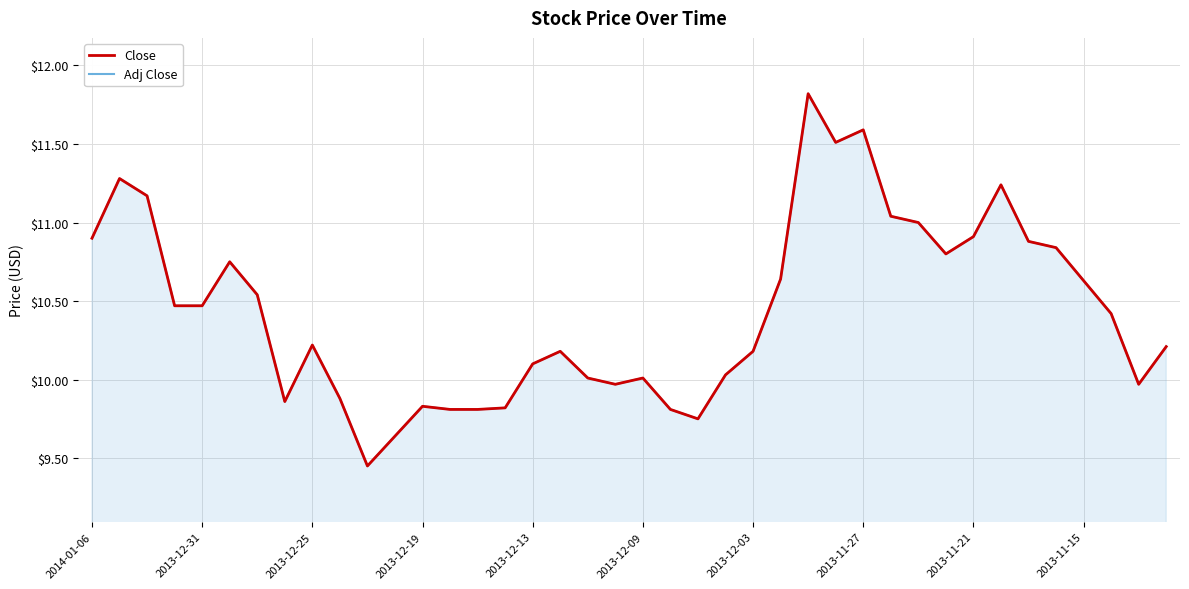

Reading left to right, transcribe all the data shown in this chart.

Close: 10.9	11.3	11.2	10.5	10.5	10.8	10.5	9.9	10.2	9.9	9.4	9.6	9.8	9.8	9.8	9.8	10.1	10.2	10.0	10.0	10.0	9.8	9.8	10.0	10.2	10.6	11.8	11.5	11.6	11.0	11.0	10.8	10.9	11.2	10.9	10.8	10.6	10.4	10.0	10.2
Adj Close: 10.9	11.3	11.2	10.5	10.5	10.8	10.5	9.9	10.2	9.9	9.4	9.6	9.8	9.8	9.8	9.8	10.1	10.2	10.0	10.0	10.0	9.8	9.8	10.0	10.2	10.6	11.8	11.5	11.6	11.0	11.0	10.8	10.9	11.2	10.9	10.8	10.6	10.4	10.0	10.2